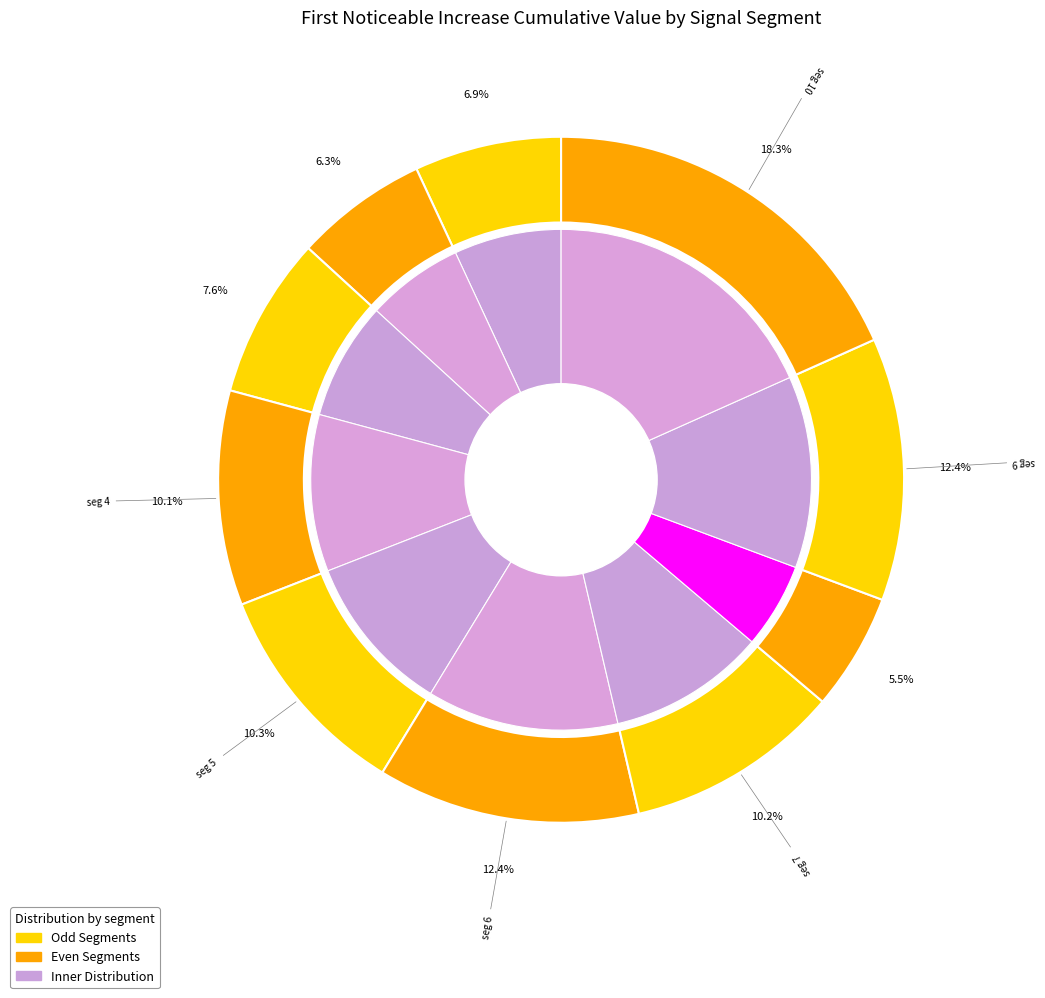

True or false: signal segment 4 accounts for 21% of the total.

False